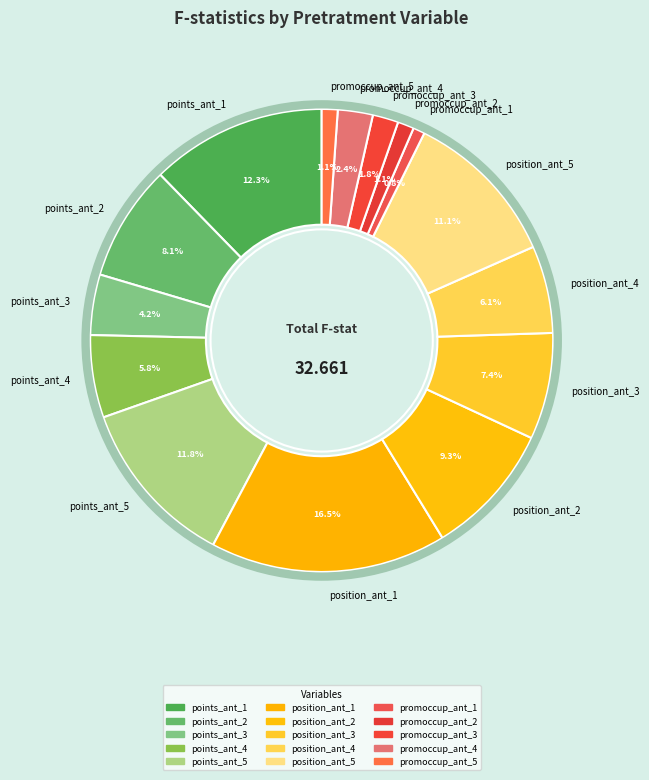

What is the largest slice in the pie chart?

position_ant_1